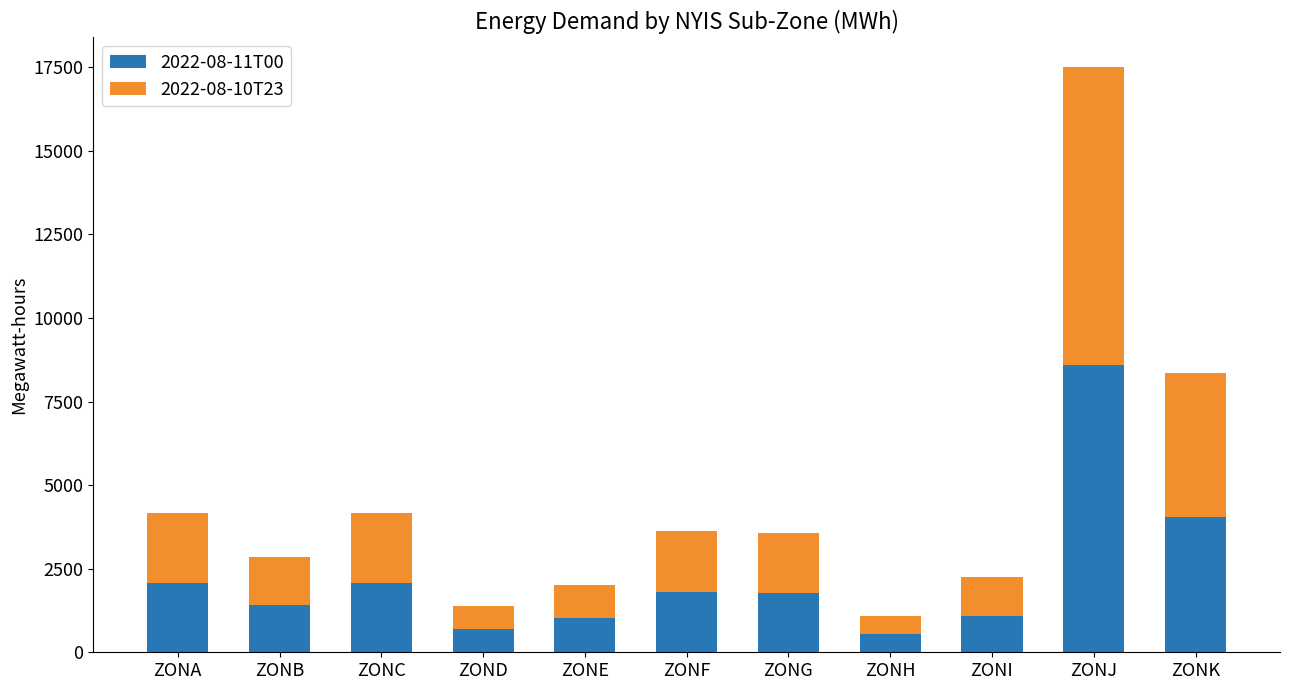

What is the lowest value of the 2022-08-11T00 series?

534